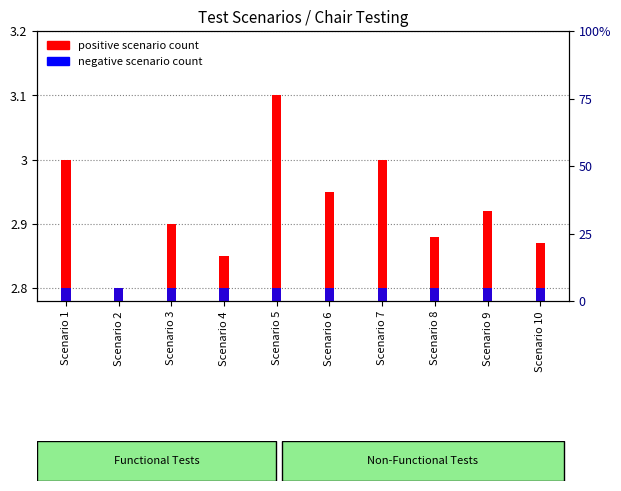

Which series has the widest spread of values?

positive scenario count